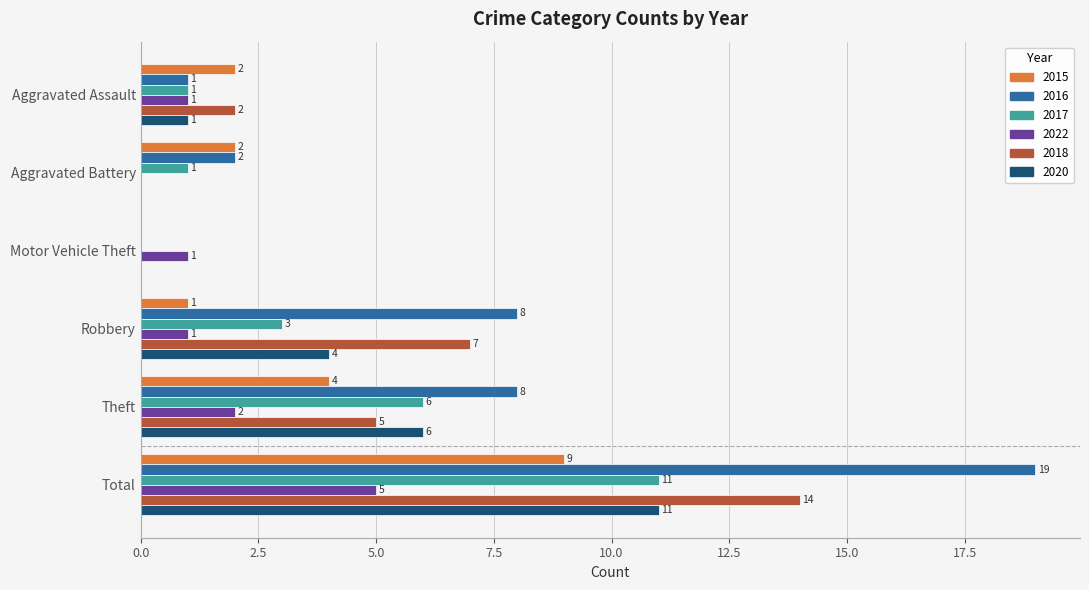

What is the spread (max minus min) of values at Aggravated Battery?

2